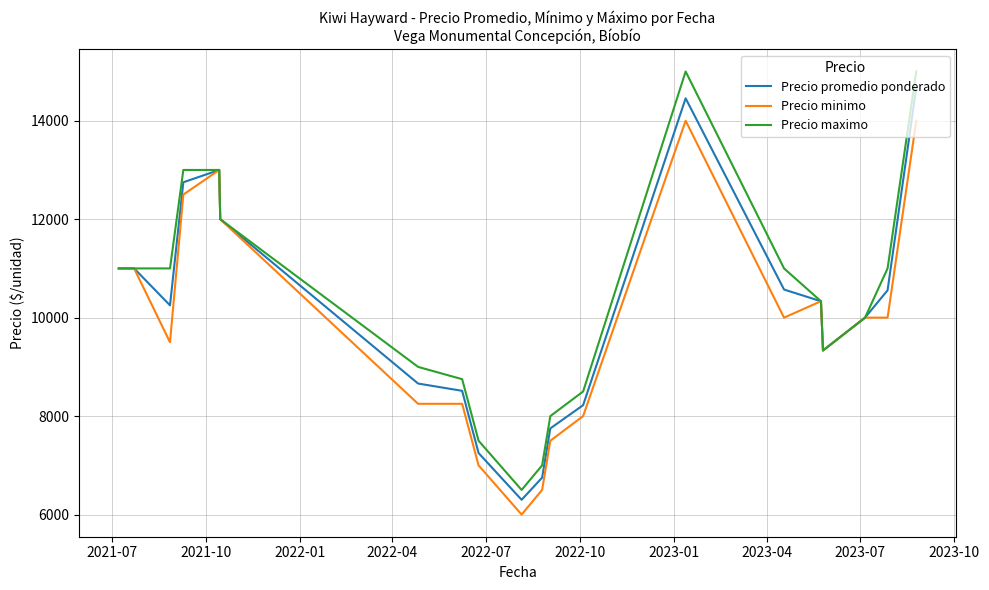

Which series has the widest spread of values?

Precio maximo